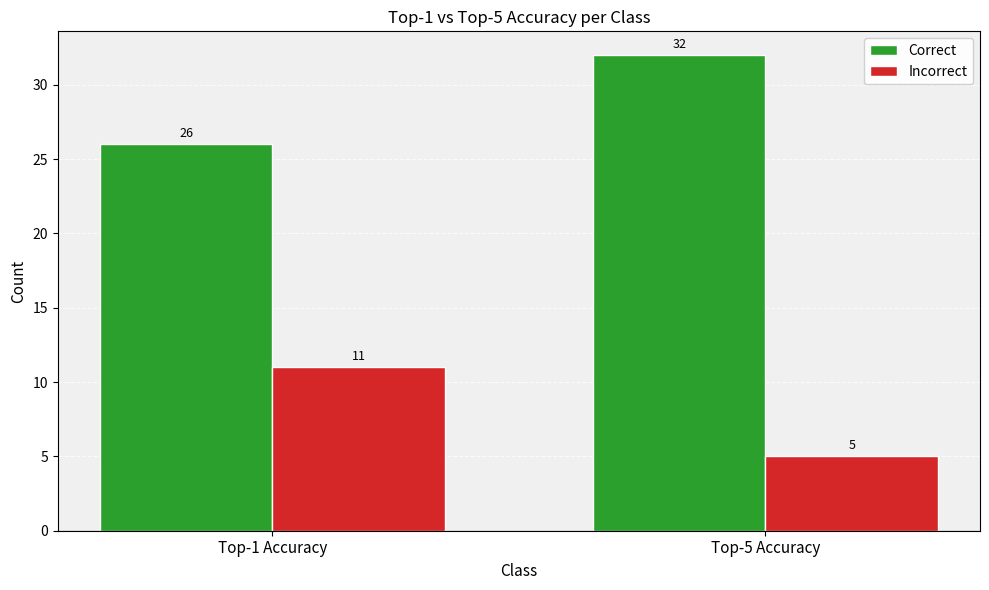

List the series in order of their peak value, highest first.

Correct, Incorrect